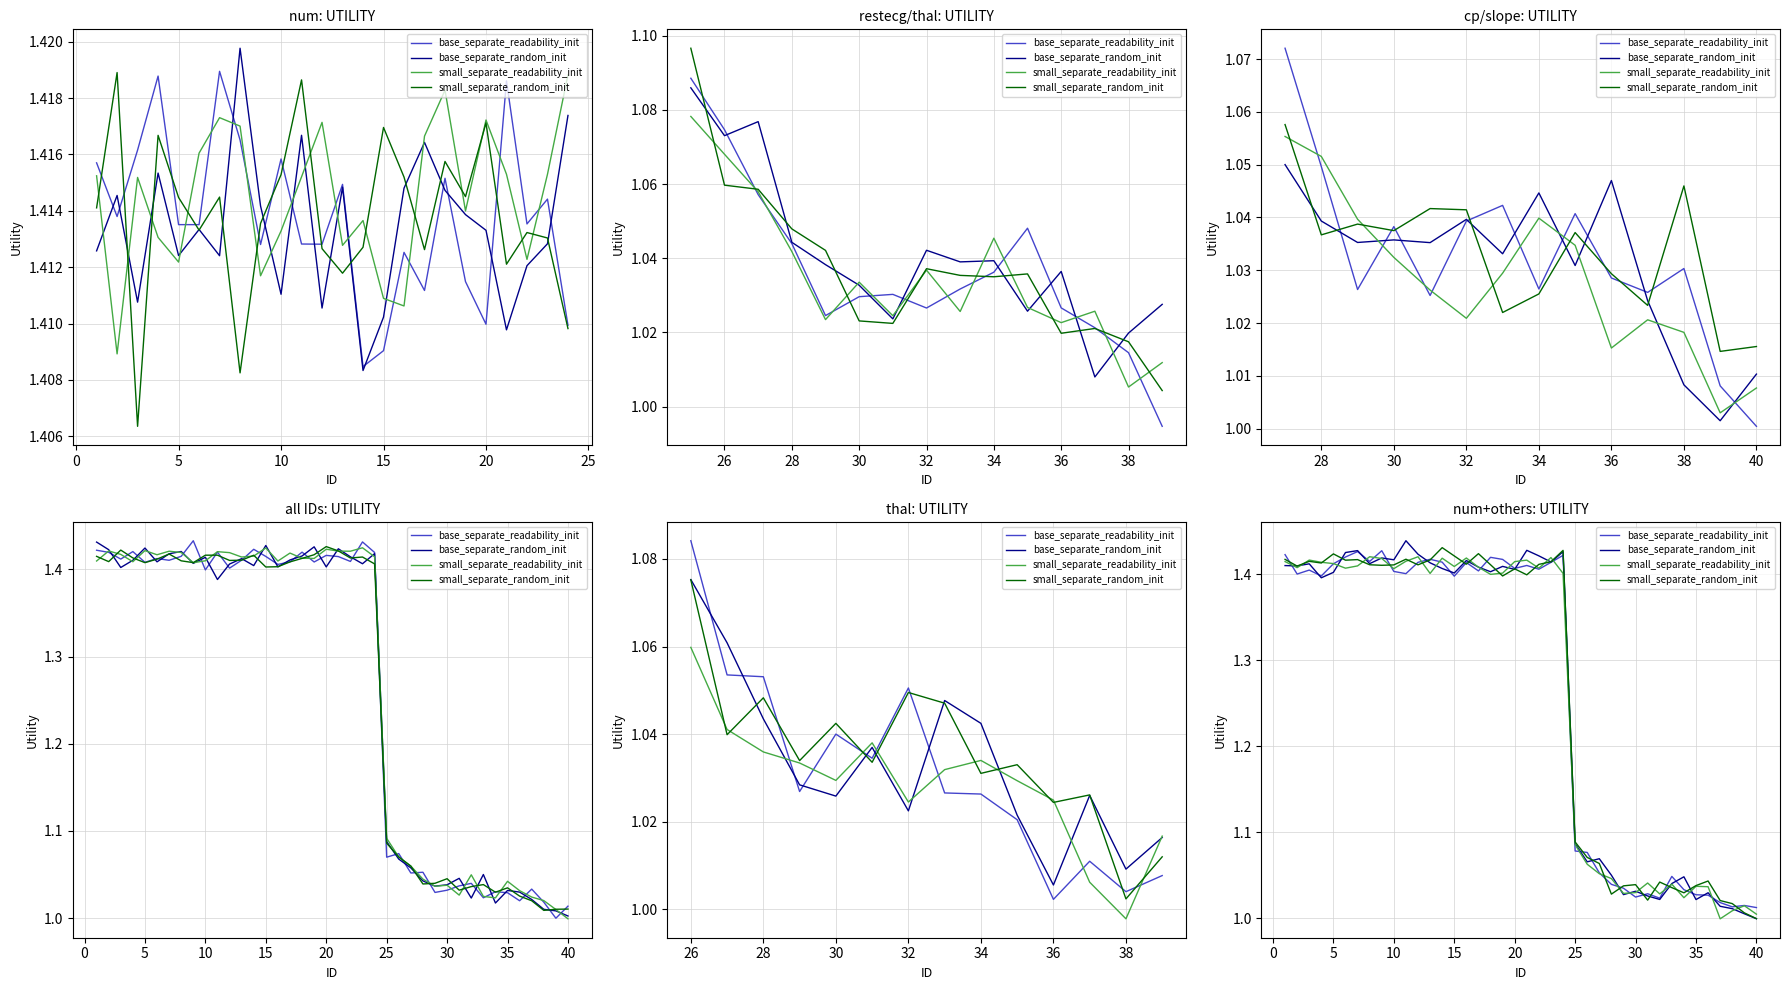

What is the average value of the base_separate_readability_init series?

1.3